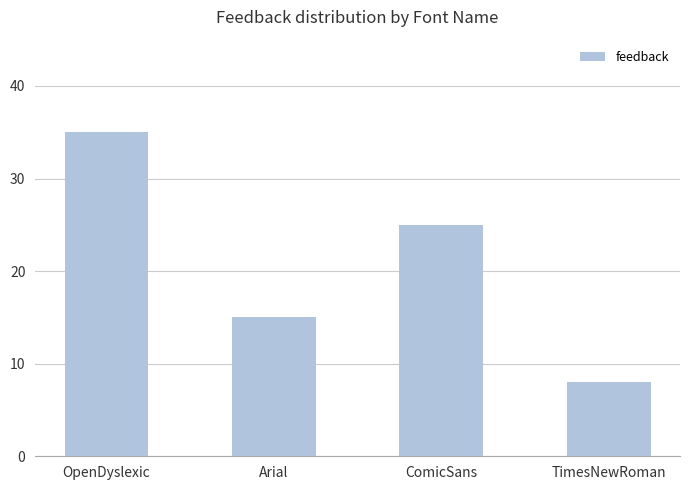

What is the difference between the second highest and second lowest values?

10